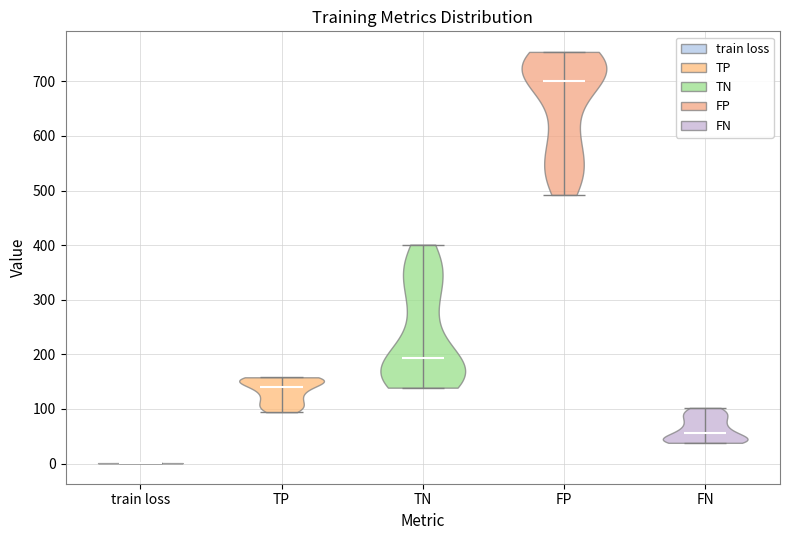

Which violin has the highest median line?

FP